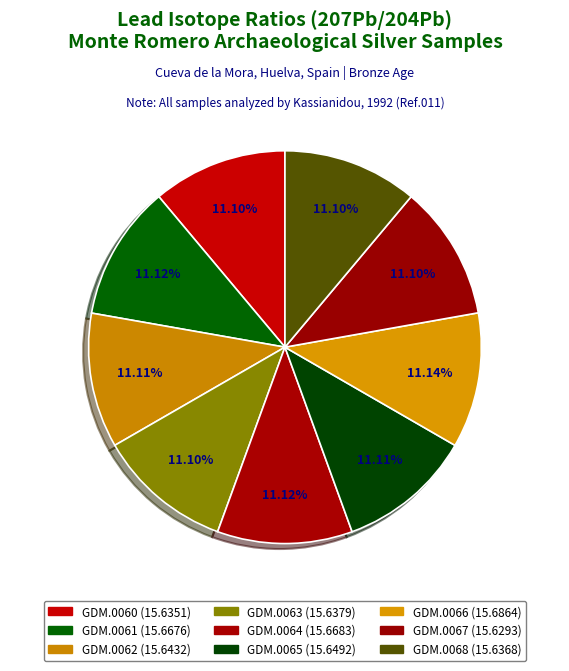

What percentage do GDM.0068 and GDM.0063 together represent?

22.2%